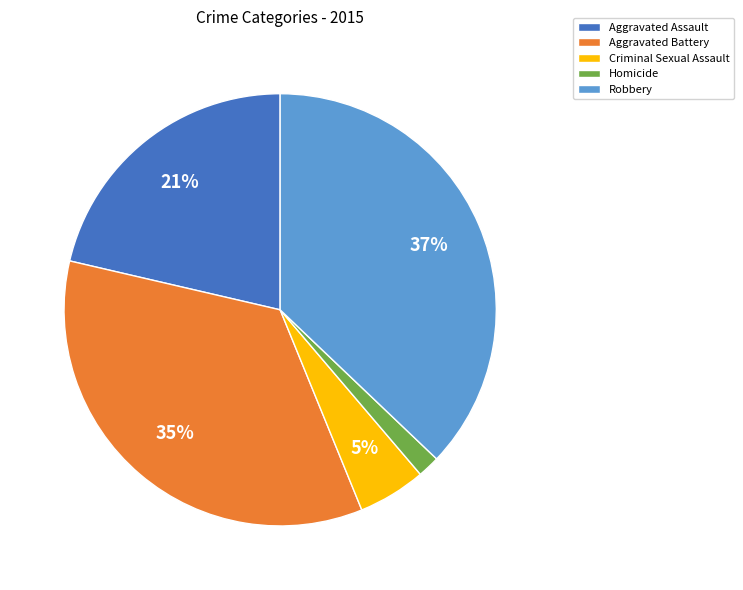

Rank the categories by value from highest to lowest.

Robbery, Aggravated Battery, Aggravated Assault, Criminal Sexual Assault, Homicide